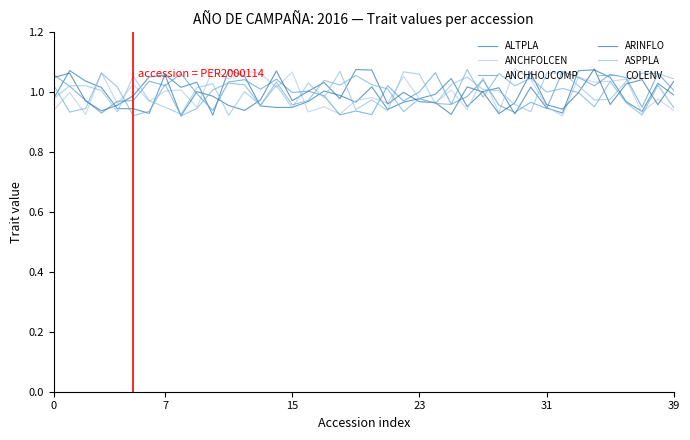

How many lines are shown in the chart?

6